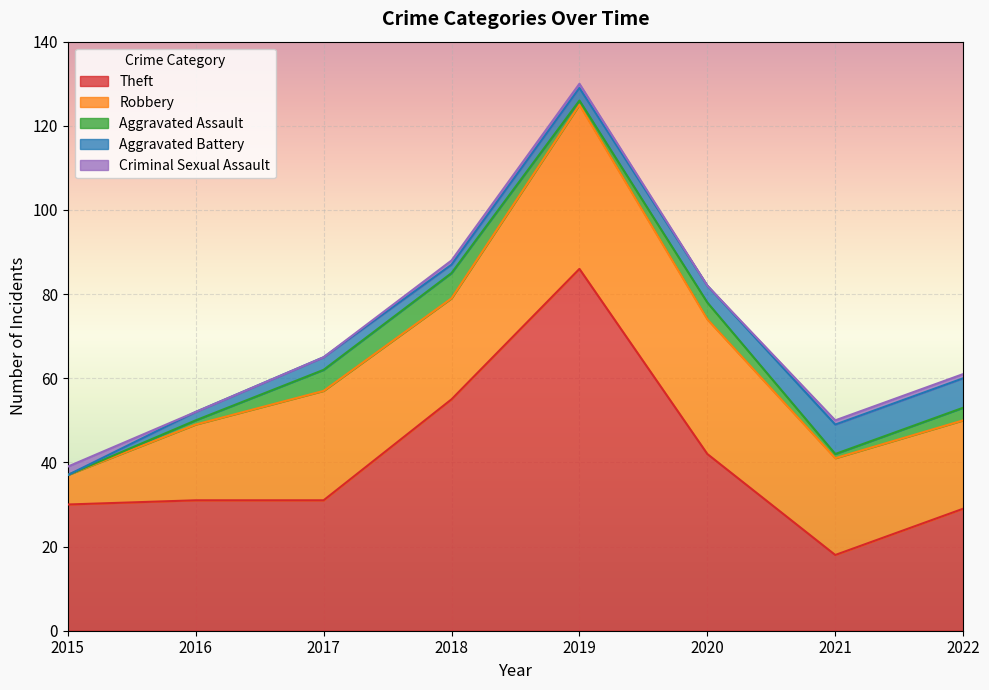

What is the difference between the second highest and second lowest values in the Aggravated Assault series?

4